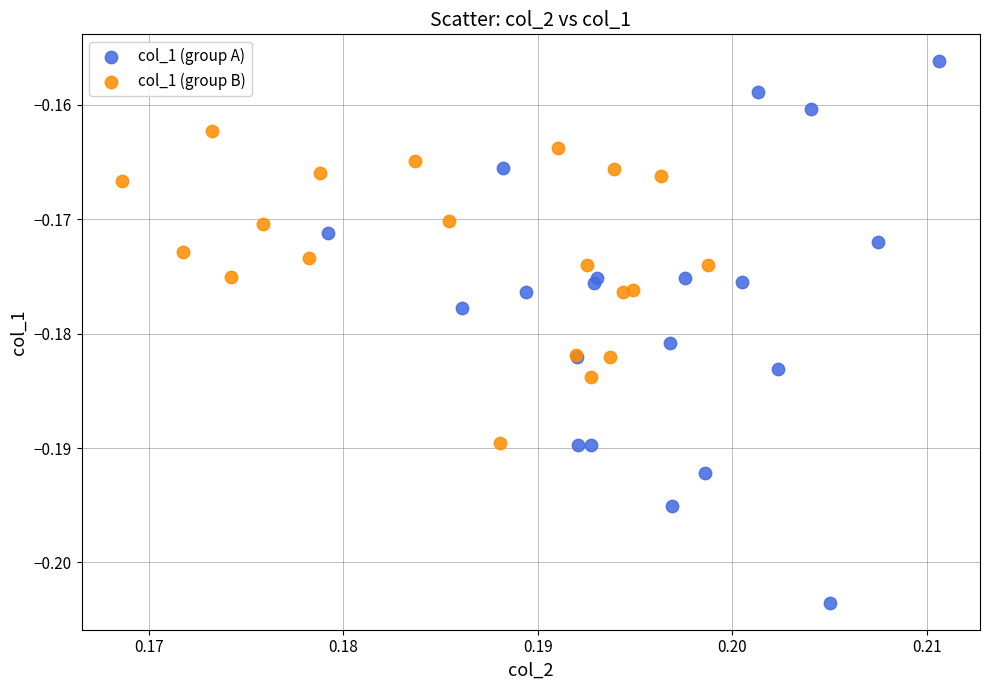

What are all the series names shown in the legend?

col_1 (group A), col_1 (group B)